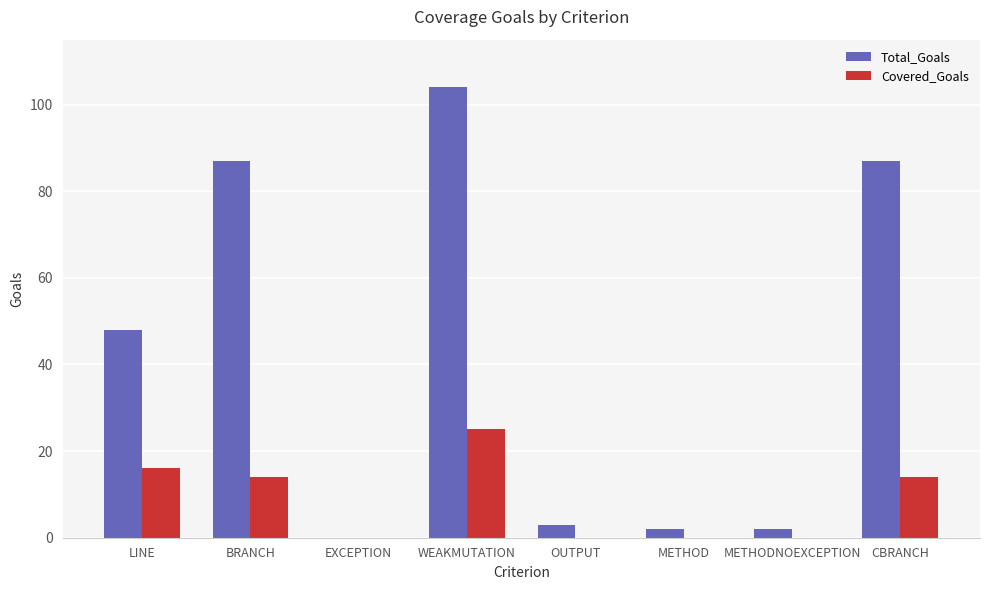

The value of Covered_Goals at BRANCH is 14. True or false?

True